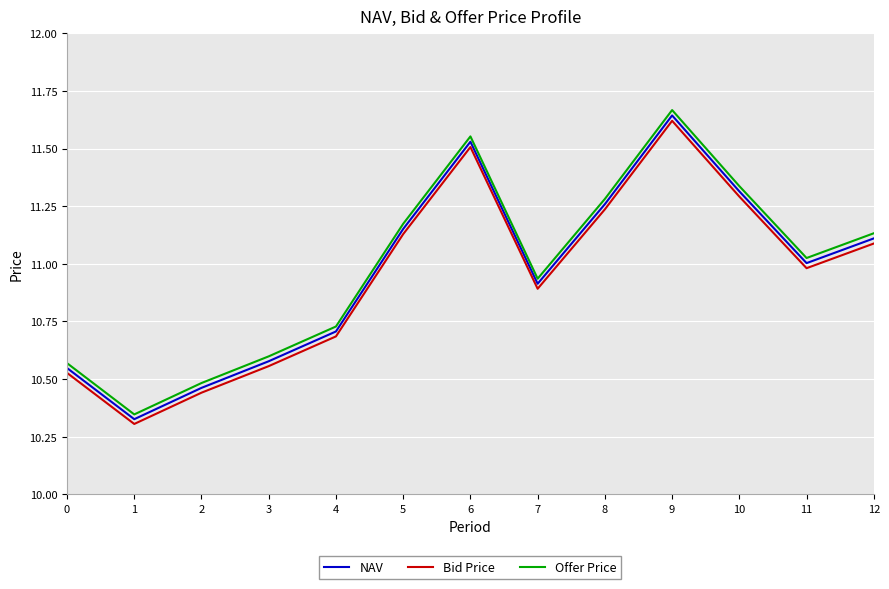

True or false: NAV and Bid Price cross at least once.

False